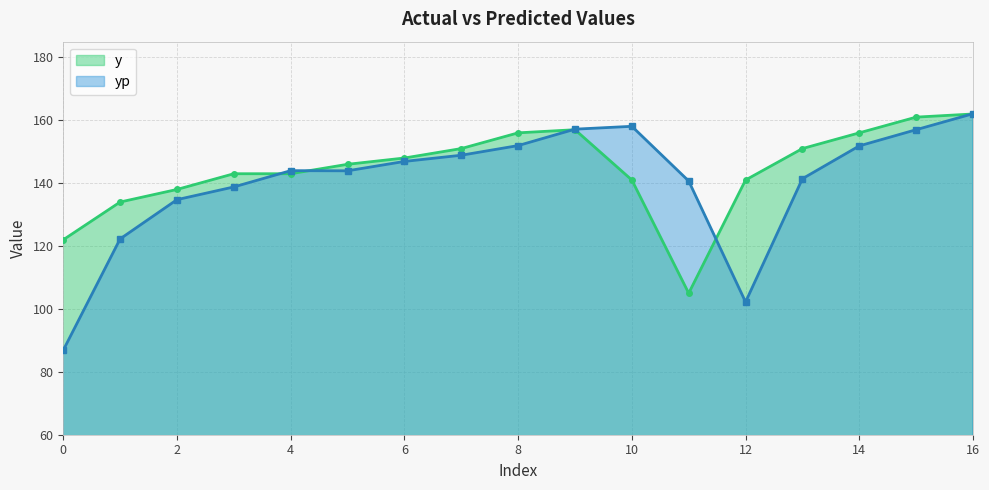

What is the difference between the maximum and minimum values in the y series?

57.0